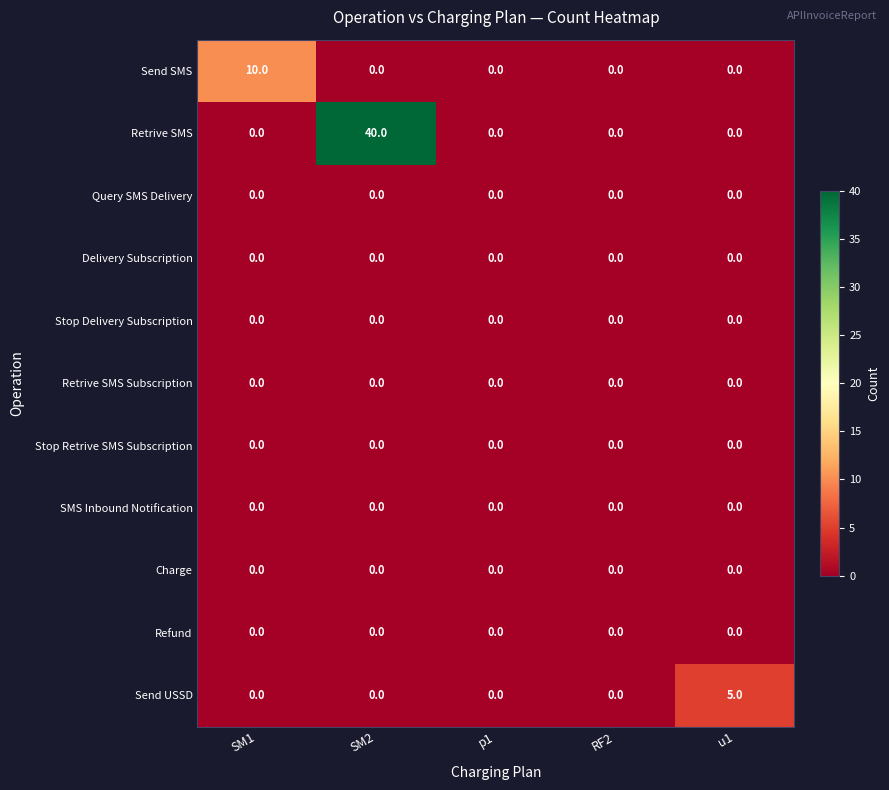

Count the number of data series in this chart.

11